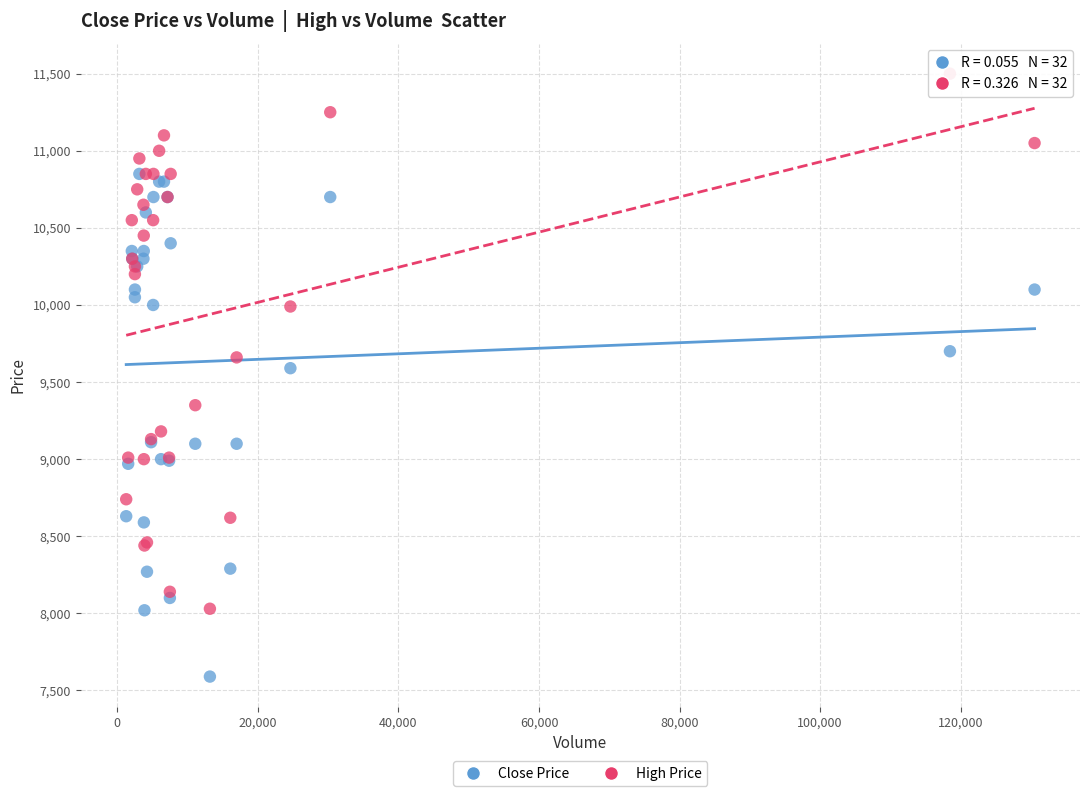

Which series reaches the maximum Y coordinate?

High Price